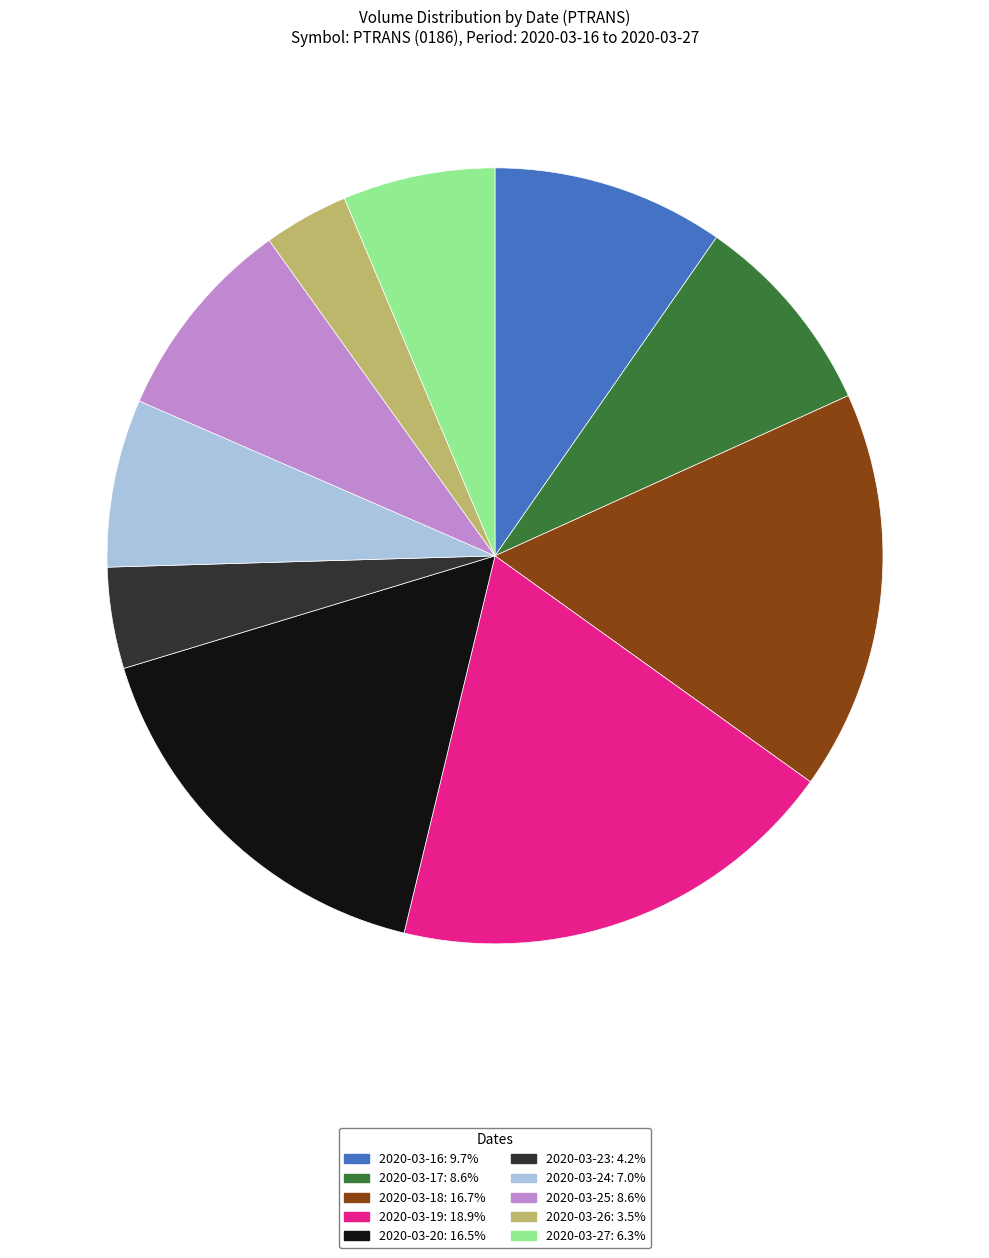

Combined, do 2020-03-27 and 2020-03-16 account for over 50%?

No